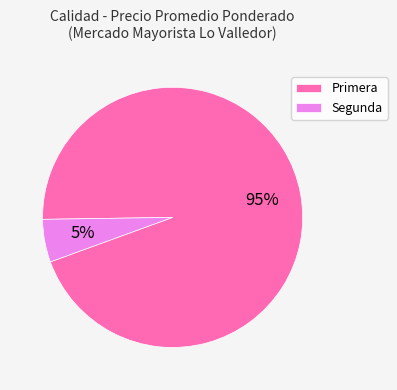

To the nearest percent, what percentage of the pie is Primera?

95%